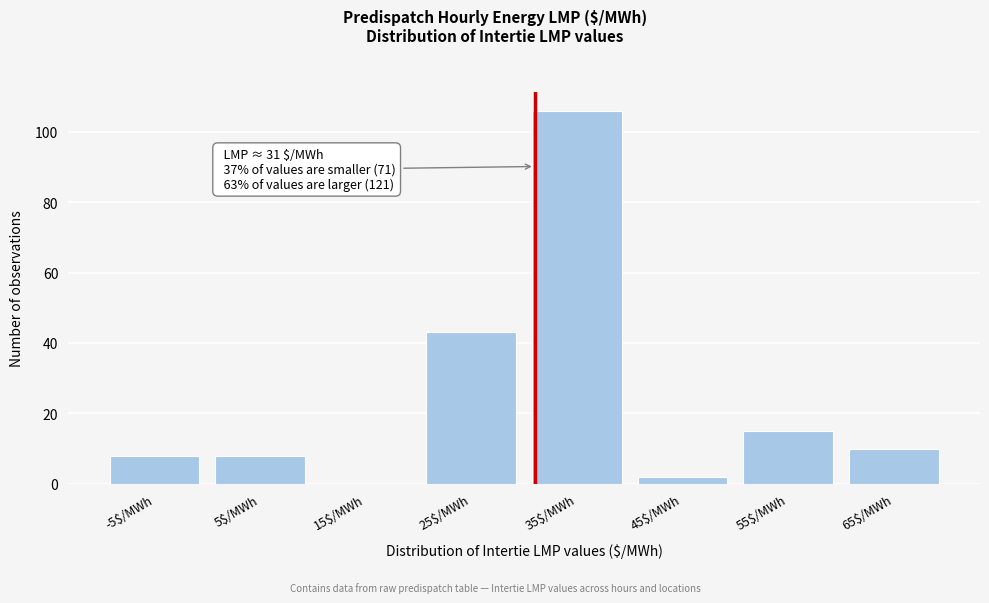

Over which range of the x-axis is the bar tallest?

30 to 40